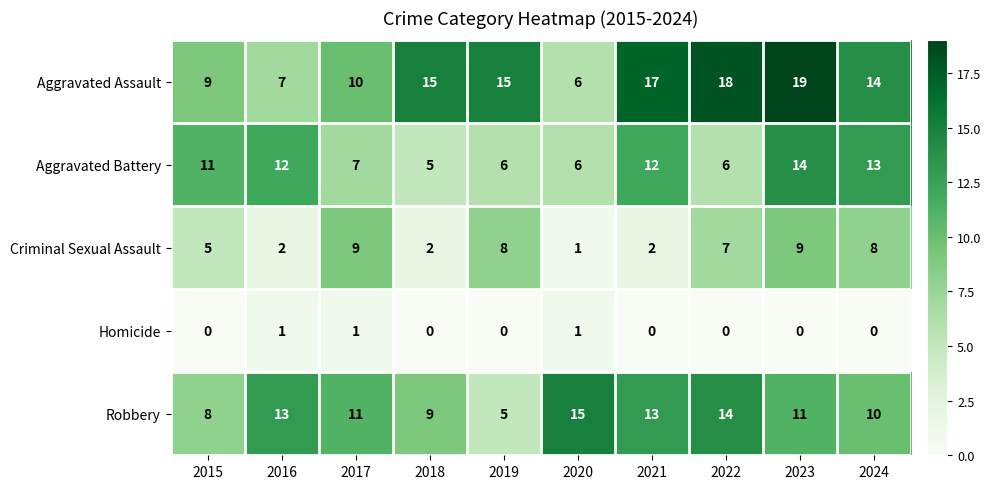

List the series in order of their peak value, lowest first.

Homicide, Criminal Sexual Assault, Aggravated Battery, Robbery, Aggravated Assault